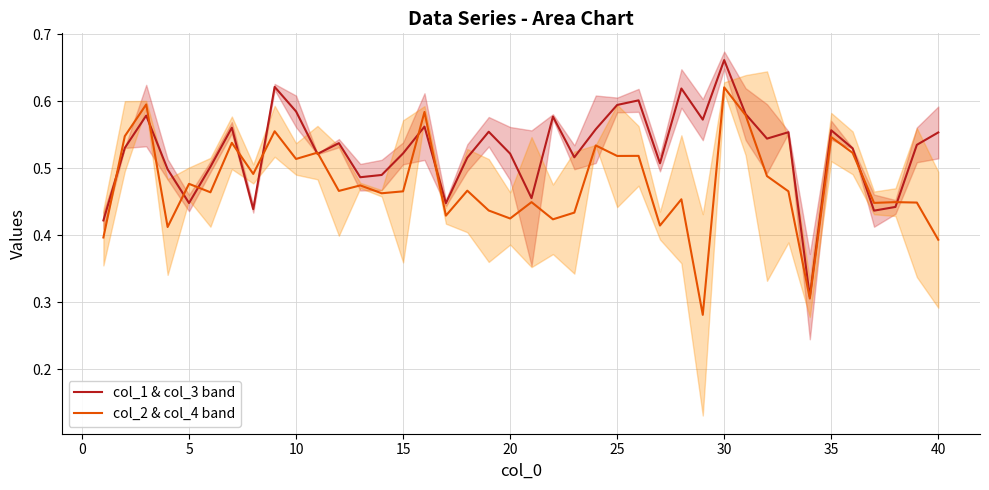

Reading right to left, list all the values displayed in this chart.

col_1 & col_3 band: 0.6	0.5	0.4	0.4	0.5	0.6	0.3	0.6	0.5	0.6	0.7	0.6	0.6	0.5	0.6	0.6	0.6	0.5	0.6	0.5	0.5	0.6	0.5	0.4	0.6	0.5	0.5	0.5	0.5	0.5	0.6	0.6	0.4	0.6	0.5	0.4	0.5	0.6	0.5	0.4
col_2 & col_4 band: 0.4	0.4	0.4	0.4	0.5	0.5	0.3	0.5	0.5	0.6	0.6	0.3	0.5	0.4	0.5	0.5	0.5	0.4	0.4	0.4	0.4	0.4	0.5	0.4	0.6	0.5	0.5	0.5	0.5	0.5	0.5	0.6	0.5	0.5	0.5	0.5	0.4	0.6	0.5	0.4